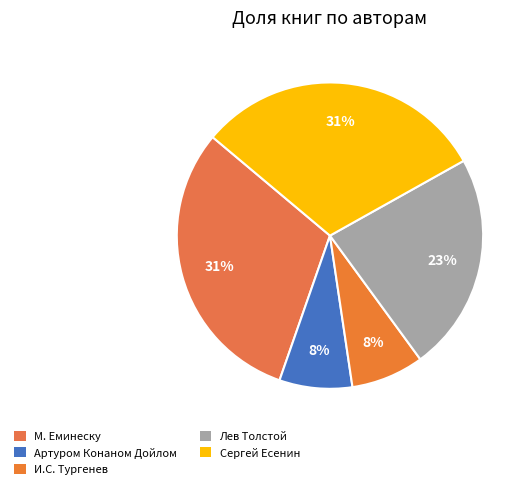

Count the number of slices in the pie.

5